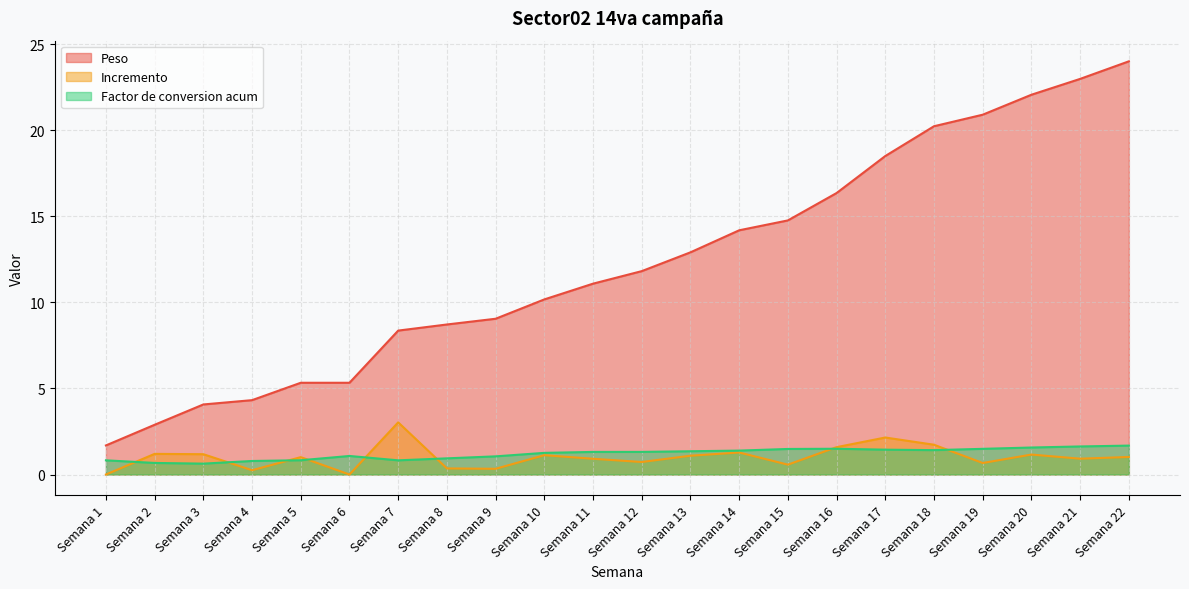

What is the sum of all Incremento values?

22.3